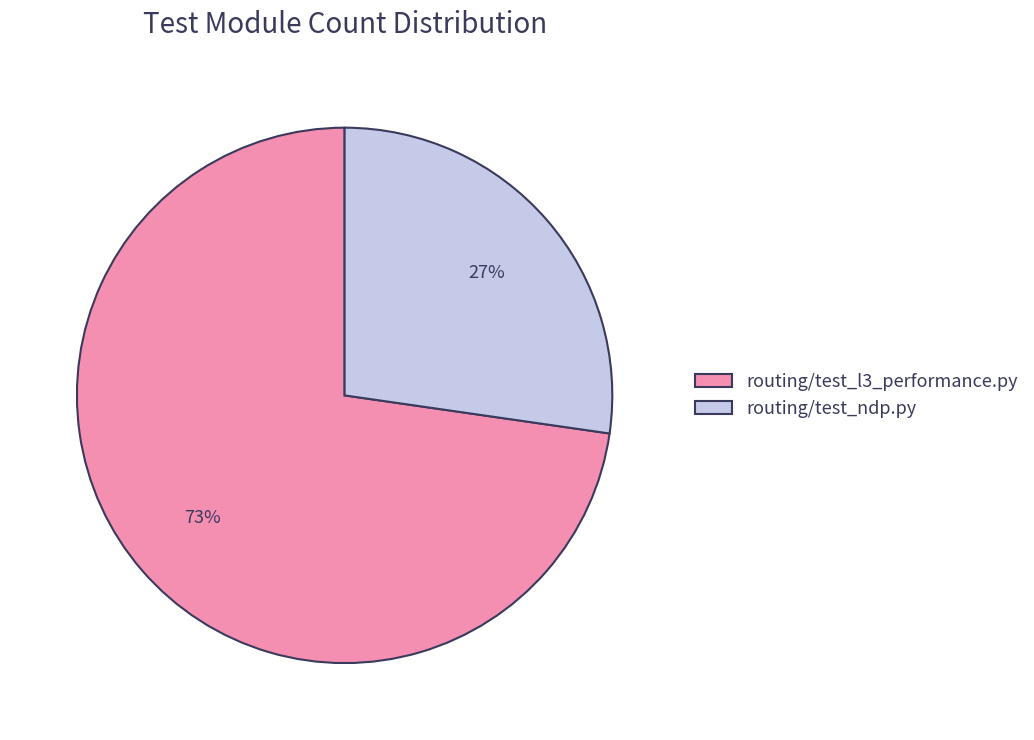

Is there a majority slice in this chart?

Yes